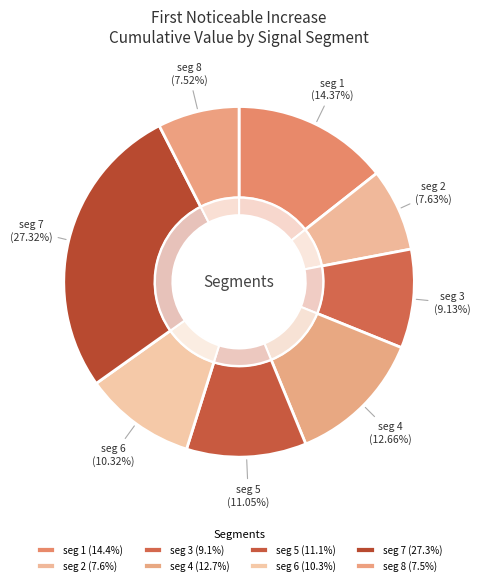

What portion of the pie excludes signal segment 3?

90.9%